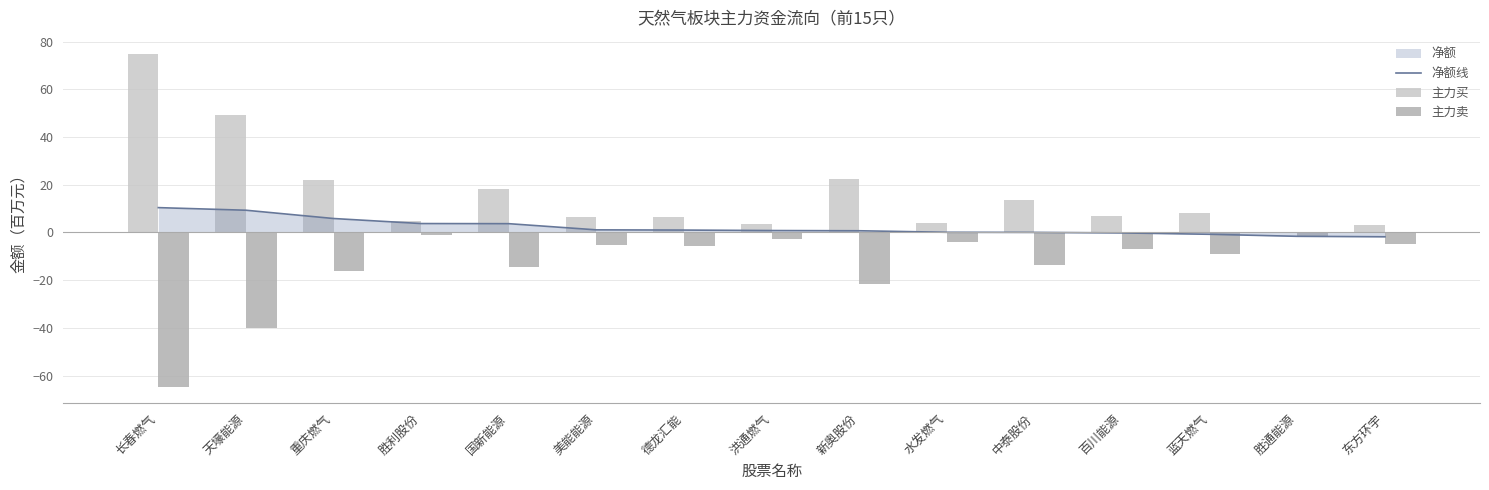

Reading left to right, what are all the values shown in this chart?

净额线: 长春燃气=10.4	天壕能源=9.3	重庆燃气=5.8	胜利股份=3.7	国新能源=3.7	美能能源=1.1	德龙汇能=1.0	洪通燃气=0.8	新奥股份=0.7	水发燃气=0.1	中泰股份=0.0	百川能源=-0.2	蓝天燃气=-0.8	胜通能源=-1.6	东方环宇=-1.8
主力买: 长春燃气=75.0	天壕能源=49.4	重庆燃气=21.8	胜利股份=5.0	国新能源=18.0	美能能源=6.4	德龙汇能=6.5	洪通燃气=3.4	新奥股份=22.4	水发燃气=4.1	中泰股份=13.7	百川能源=6.7	蓝天燃气=8.3	胜通能源=0.0	东方环宇=3.0
主力卖: 长春燃气=-64.6	天壕能源=-40.1	重庆燃气=-16.0	胜利股份=-1.3	国新能源=-14.3	美能能源=-5.3	德龙汇能=-5.5	洪通燃气=-2.6	新奥股份=-21.7	水发燃气=-4.0	中泰股份=-13.7	百川能源=-6.9	蓝天燃气=-9.0	胜通能源=-1.6	东方环宇=-4.9